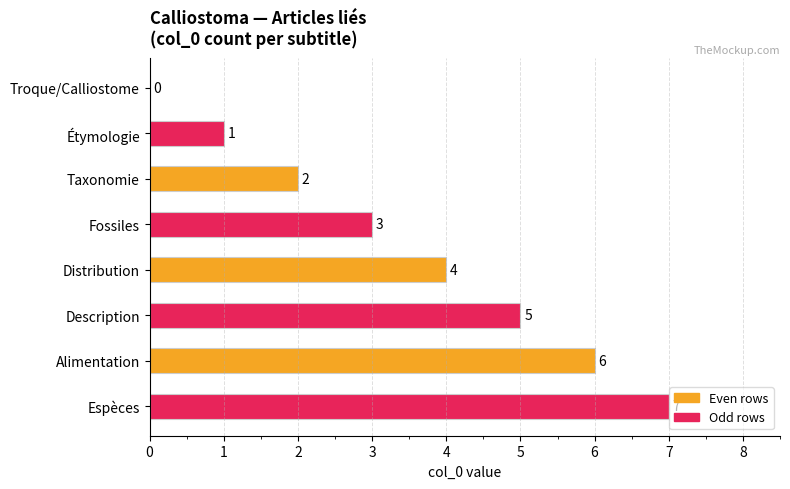

What is the sum of all values?

28